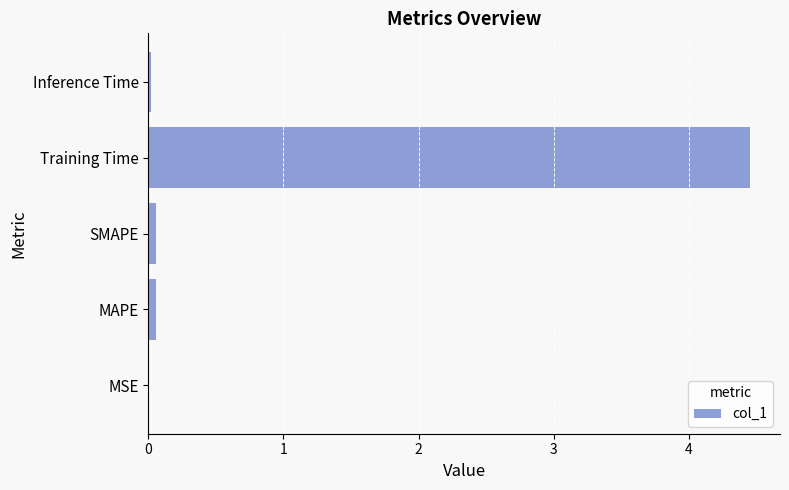

How many distinct data groups are displayed?

1